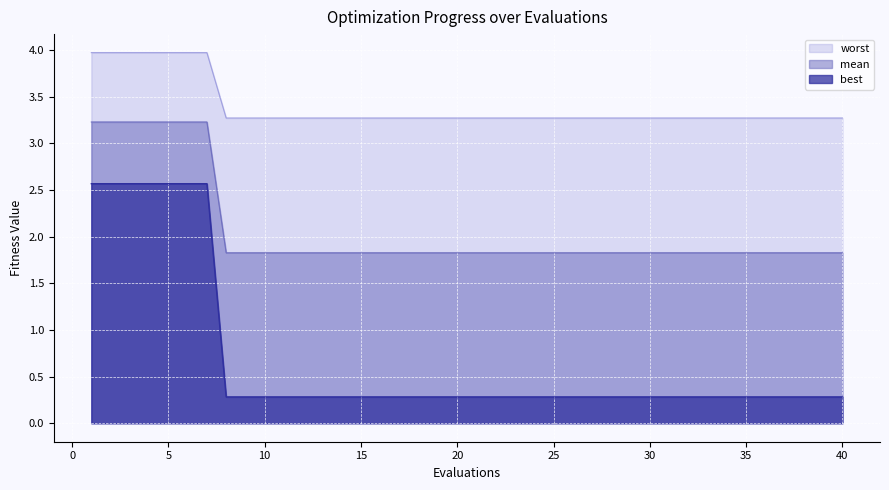

Which series has the largest range (max minus min)?

best